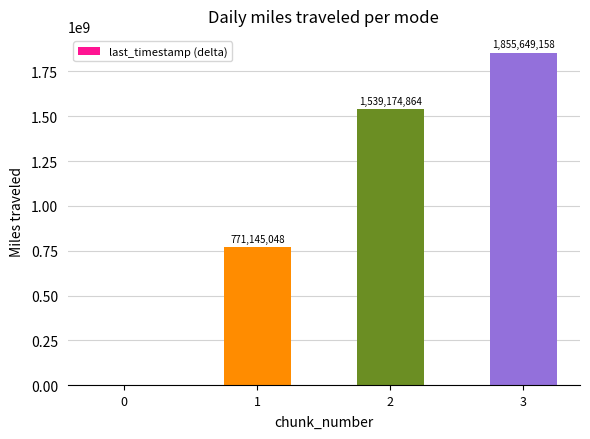

What is the average value?

1041492268